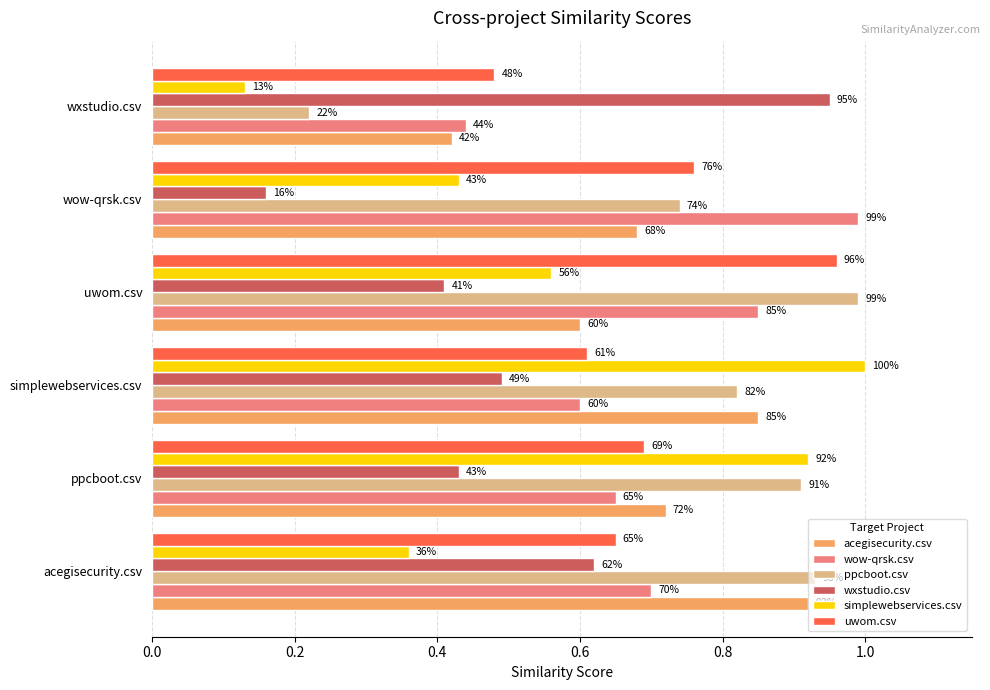

What are all the series names shown in the legend?

acegisecurity.csv, wow-qrsk.csv, ppcboot.csv, wxstudio.csv, simplewebservices.csv, uwom.csv